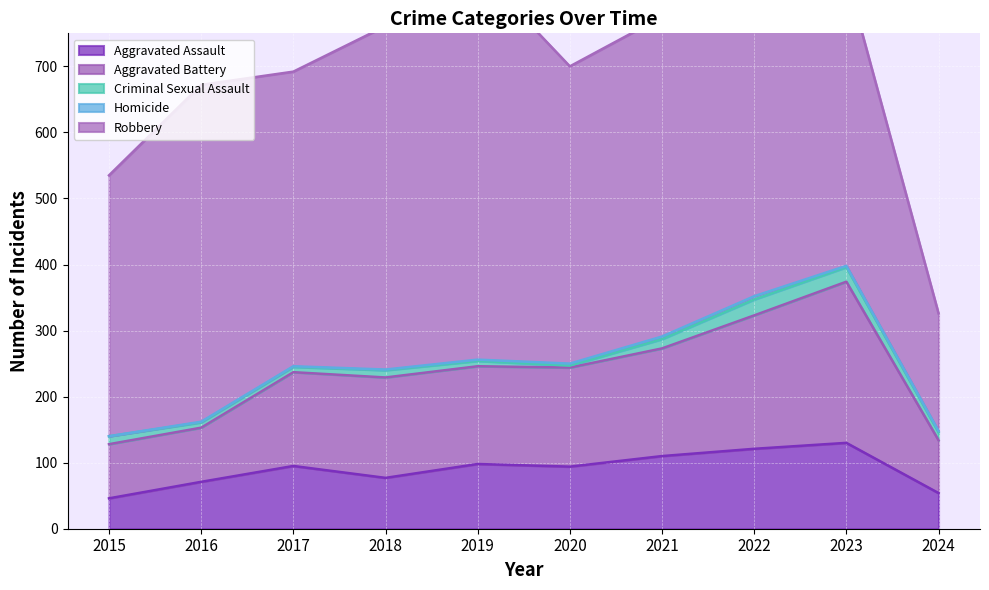

Is it true that Criminal Sexual Assault equals 39 at 2022?

False